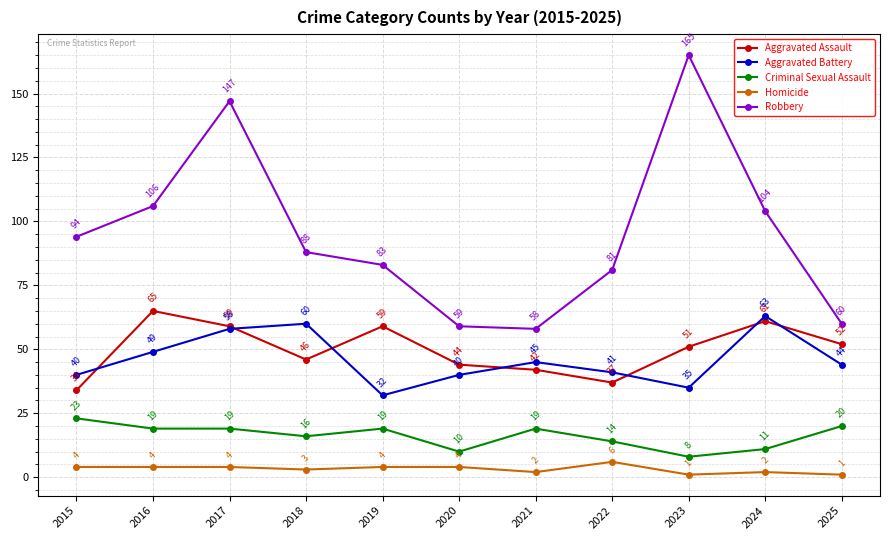

At which category does Aggravated Assault reach its first local valley?

2018